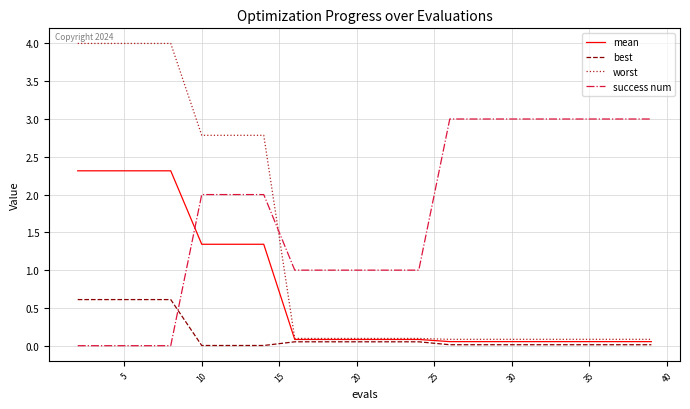

Which series has the widest spread of values?

worst